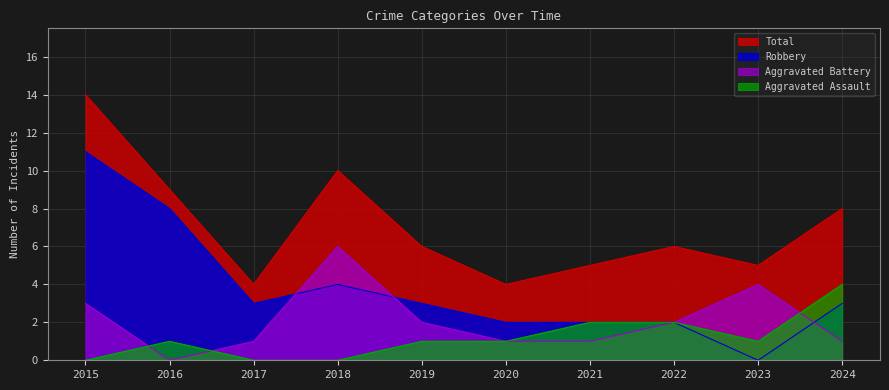

True or false: Robbery and Aggravated Assault intersect in this chart.

False